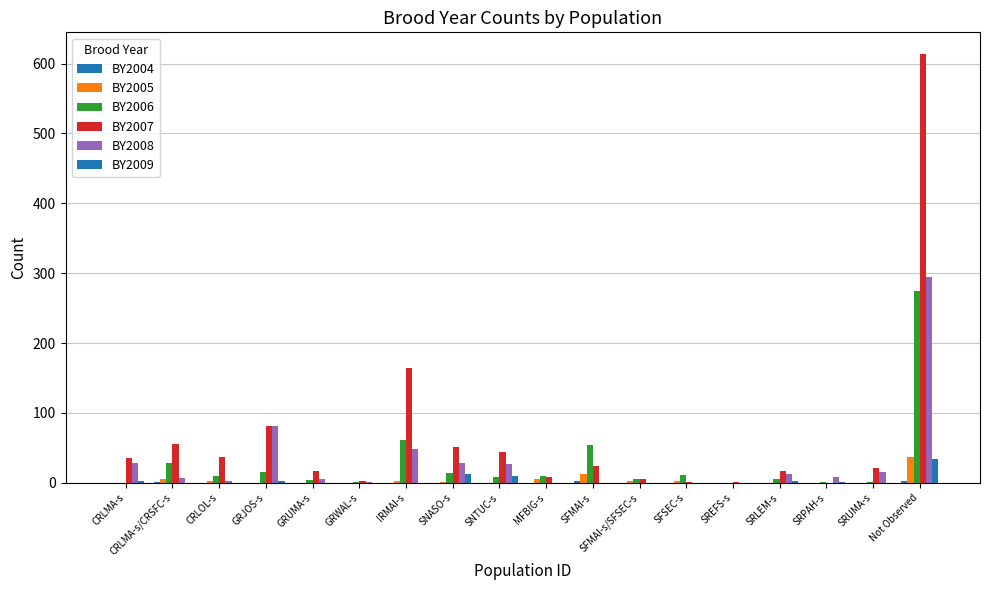

How many groups of bars are there?

18